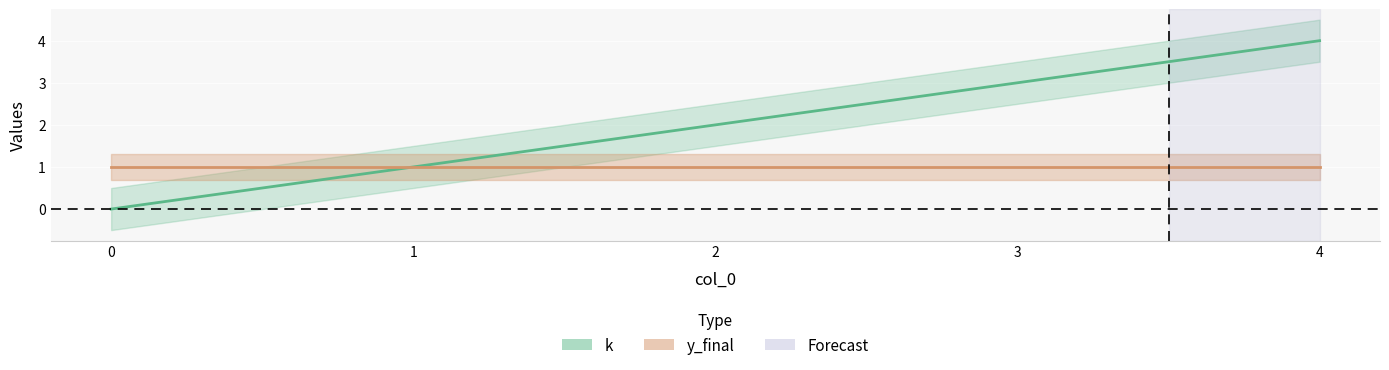

What is the change in value from 1 to 4?

+3